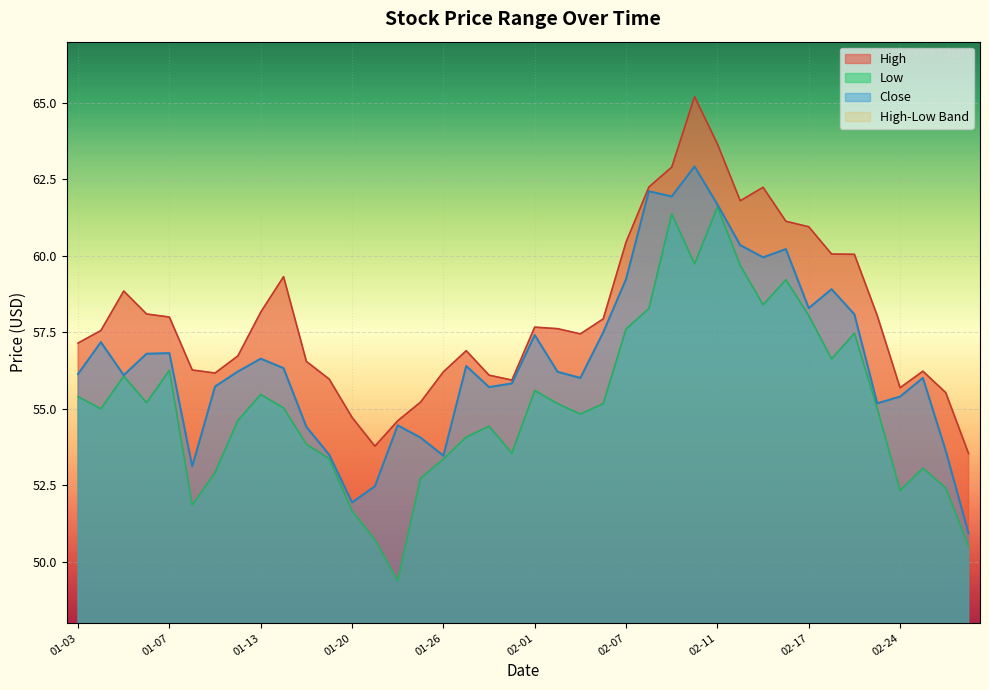

Is the value of Close at 2022-01-19 greater than the value of High at 2022-03-01?

No